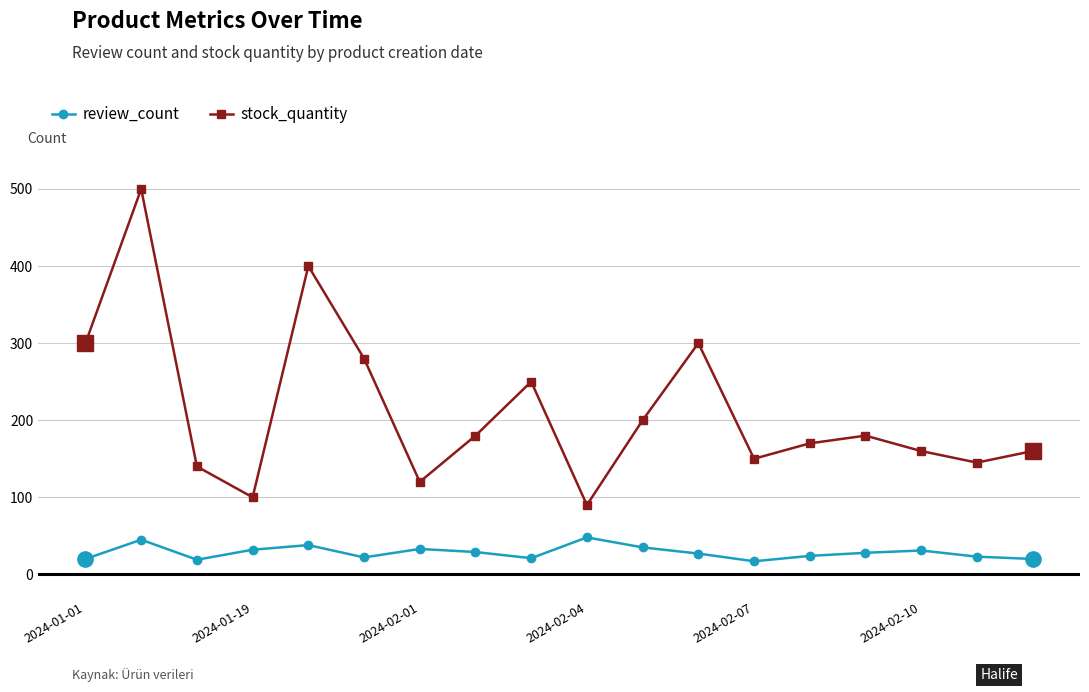

What is the difference between the maximum and second lowest values in the stock_quantity series?

400